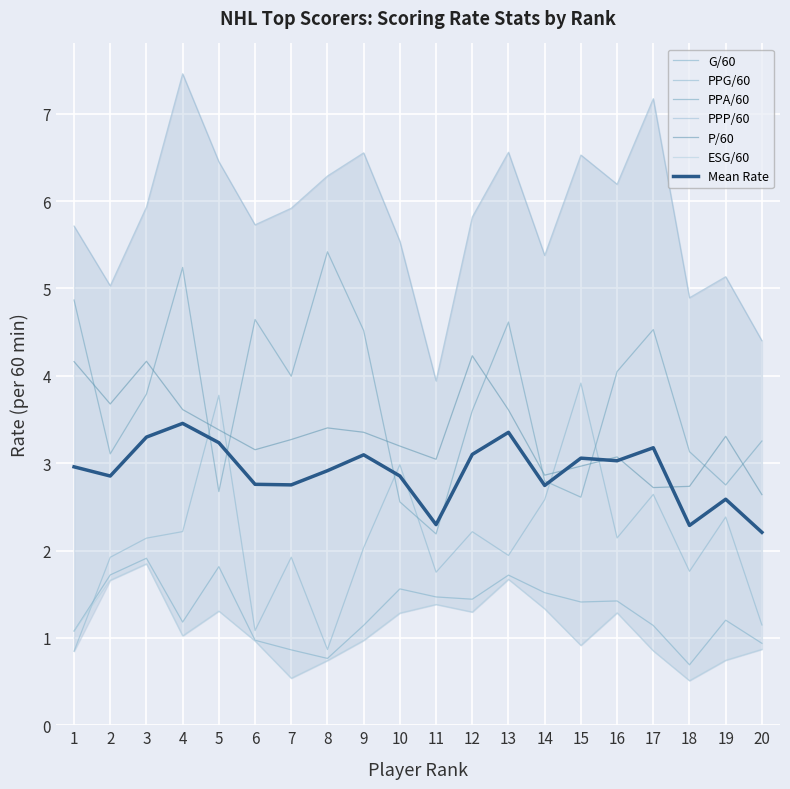

What is the value of the ESG/60 point at the 17th from the left?

0.9